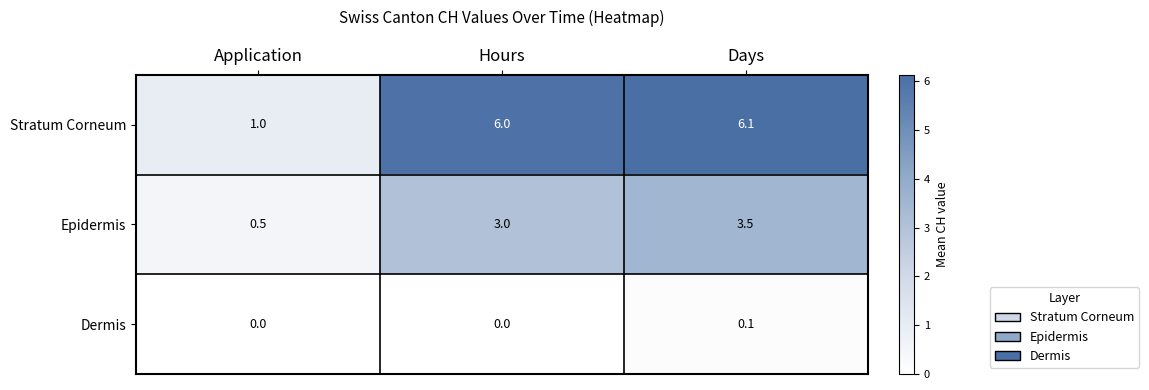

The value of Epidermis at Hours is 5.1. True or false?

False